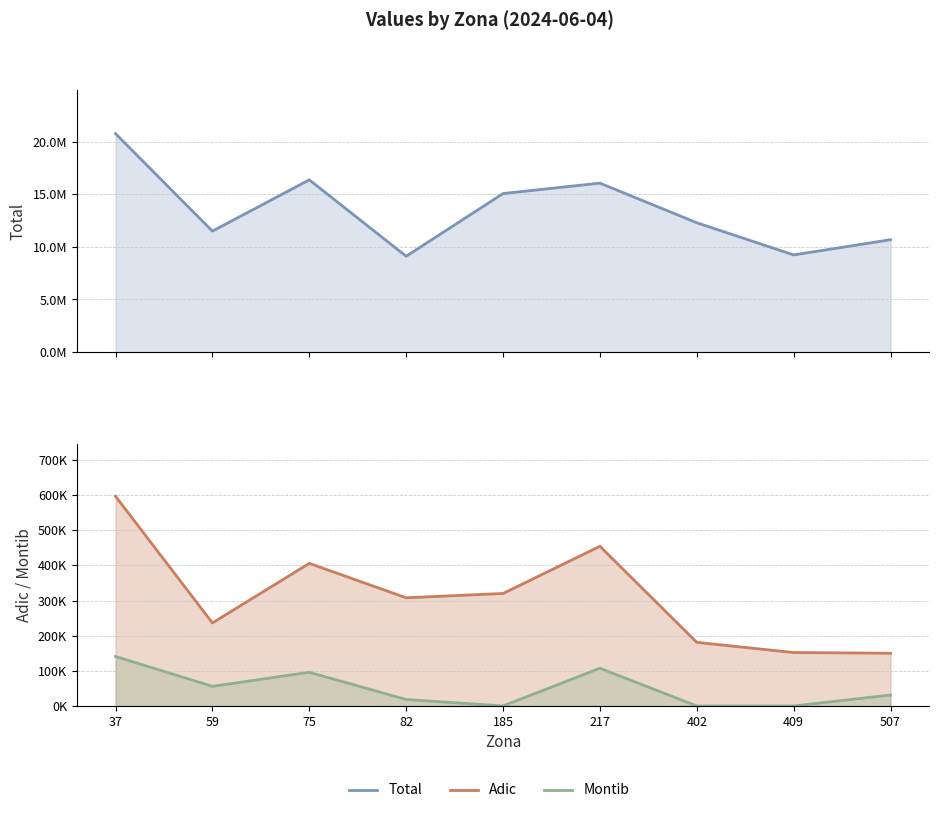

List the labels in order of Montib value, largest first.

37, 217, 75, 59, 507, 82, 185, 402, 409